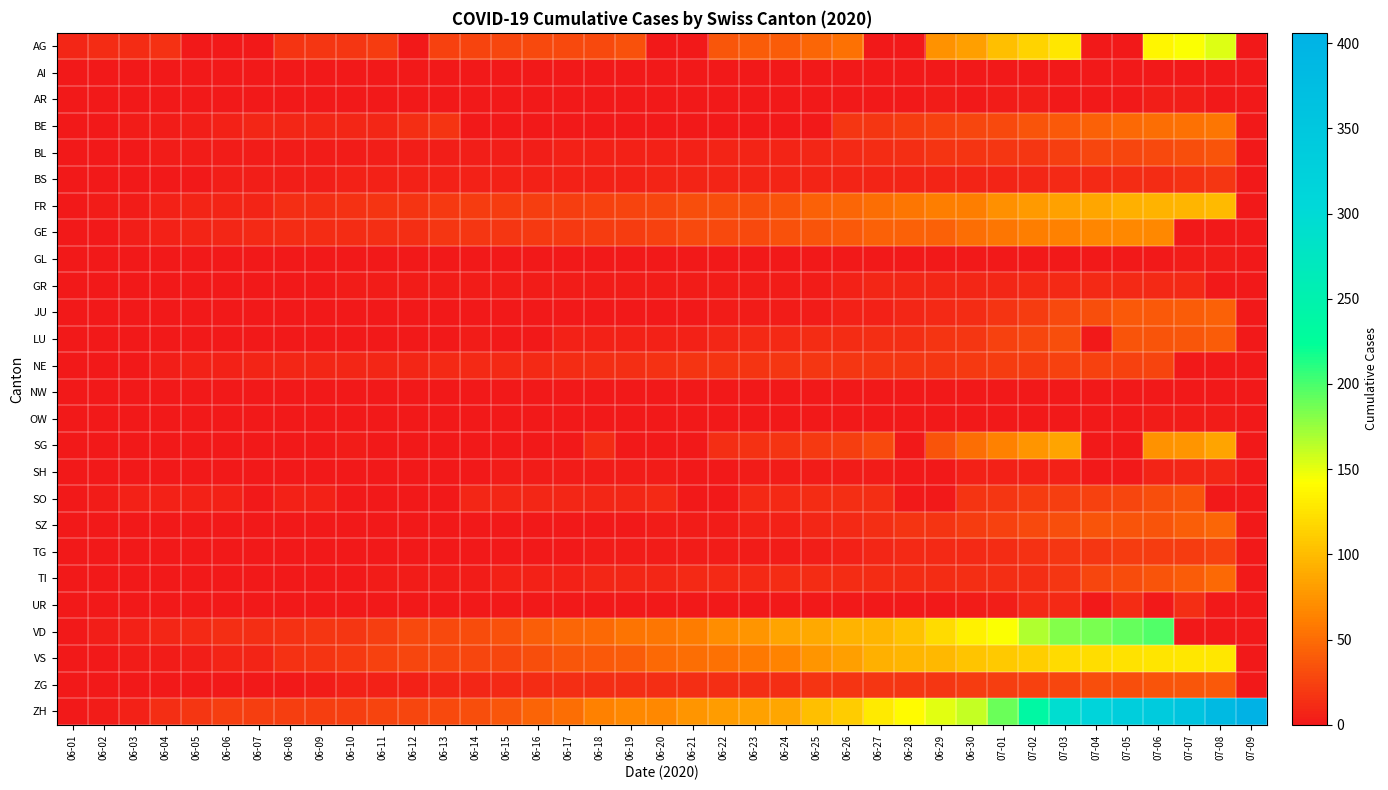

Reading left to right, extract all data points from this chart.

AG: 06-01=9	06-02=12	06-03=12	06-04=15	06-05=0	06-06=0	06-07=0	06-08=17	06-09=19	06-10=19	06-11=21	06-12=0	06-13=25	06-14=26	06-15=28	06-16=29	06-17=30	06-18=30	06-19=34	06-20=0	06-21=0	06-22=38	06-23=40	06-24=40	06-25=47	06-26=53	06-27=0	06-28=0	06-29=73	06-30=81	07-01=102	07-02=115	07-03=128	07-04=0	07-05=0	07-06=137	07-07=144	07-08=153	07-09=0
AI: 06-01=0	06-02=0	06-03=0	06-04=0	06-05=0	06-06=0	06-07=0	06-08=0	06-09=0	06-10=0	06-11=0	06-12=0	06-13=0	06-14=0	06-15=0	06-16=0	06-17=0	06-18=0	06-19=0	06-20=0	06-21=0	06-22=0	06-23=0	06-24=0	06-25=0	06-26=0	06-27=0	06-28=0	06-29=0	06-30=0	07-01=0	07-02=0	07-03=0	07-04=0	07-05=0	07-06=0	07-07=0	07-08=0	07-09=0
AR: 06-01=0	06-02=0	06-03=0	06-04=0	06-05=0	06-06=0	06-07=0	06-08=0	06-09=0	06-10=0	06-11=0	06-12=0	06-13=0	06-14=0	06-15=0	06-16=0	06-17=0	06-18=0	06-19=0	06-20=0	06-21=0	06-22=0	06-23=0	06-24=0	06-25=1	06-26=1	06-27=1	06-28=0	06-29=2	06-30=0	07-01=3	07-02=4	07-03=0	07-04=0	07-05=0	07-06=4	07-07=4	07-08=0	07-09=0
BE: 06-01=0	06-02=1	06-03=2	06-04=2	06-05=4	06-06=6	06-07=8	06-08=8	06-09=8	06-10=9	06-11=9	06-12=14	06-13=17	06-14=0	06-15=0	06-16=0	06-17=0	06-18=0	06-19=0	06-20=0	06-21=0	06-22=0	06-23=0	06-24=0	06-25=0	06-26=18	06-27=19	06-28=21	06-29=25	06-30=27	07-01=29	07-02=35	07-03=39	07-04=43	07-05=49	07-06=52	07-07=53	07-08=57	07-09=0
BL: 06-01=0	06-02=1	06-03=1	06-04=2	06-05=2	06-06=3	06-07=3	06-08=3	06-09=3	06-10=3	06-11=4	06-12=4	06-13=4	06-14=4	06-15=4	06-16=4	06-17=5	06-18=5	06-19=5	06-20=5	06-21=6	06-22=7	06-23=7	06-24=7	06-25=9	06-26=10	06-27=12	06-28=14	06-29=16	06-30=17	07-01=18	07-02=19	07-03=23	07-04=27	07-05=27	07-06=29	07-07=32	07-08=35	07-09=0
BS: 06-01=0	06-02=0	06-03=0	06-04=1	06-05=1	06-06=4	06-07=4	06-08=4	06-09=4	06-10=5	06-11=5	06-12=5	06-13=5	06-14=5	06-15=5	06-16=5	06-17=5	06-18=6	06-19=6	06-20=7	06-21=7	06-22=7	06-23=7	06-24=7	06-25=7	06-26=7	06-27=7	06-28=7	06-29=7	06-30=7	07-01=7	07-02=8	07-03=10	07-04=11	07-05=12	07-06=12	07-07=15	07-08=18	07-09=0
FR: 06-01=0	06-02=2	06-03=3	06-04=5	06-05=7	06-06=7	06-07=7	06-08=13	06-09=13	06-10=15	06-11=16	06-12=16	06-13=20	06-14=22	06-15=22	06-16=23	06-17=23	06-18=24	06-19=26	06-20=27	06-21=32	06-22=32	06-23=32	06-24=36	06-25=44	06-26=47	06-27=52	06-28=56	06-29=61	06-30=61	07-01=72	07-02=79	07-03=84	07-04=87	07-05=92	07-06=94	07-07=96	07-08=99	07-09=0
GE: 06-01=0	06-02=1	06-03=4	06-04=6	06-05=7	06-06=8	06-07=11	06-08=12	06-09=12	06-10=12	06-11=14	06-12=14	06-13=18	06-14=18	06-15=18	06-16=20	06-17=20	06-18=21	06-19=21	06-20=25	06-21=29	06-22=29	06-23=30	06-24=34	06-25=36	06-26=39	06-27=43	06-28=43	06-29=44	06-30=51	07-01=56	07-02=61	07-03=63	07-04=66	07-05=68	07-06=68	07-07=0	07-08=0	07-09=0
GL: 06-01=0	06-02=0	06-03=0	06-04=0	06-05=0	06-06=0	06-07=0	06-08=0	06-09=0	06-10=0	06-11=0	06-12=0	06-13=0	06-14=0	06-15=0	06-16=0	06-17=0	06-18=0	06-19=0	06-20=0	06-21=0	06-22=0	06-23=0	06-24=0	06-25=1	06-26=1	06-27=1	06-28=0	06-29=0	06-30=1	07-01=1	07-02=1	07-03=1	07-04=0	07-05=0	07-06=1	07-07=2	07-08=2	07-09=0
GR: 06-01=0	06-02=1	06-03=1	06-04=1	06-05=1	06-06=1	06-07=1	06-08=1	06-09=1	06-10=2	06-11=2	06-12=2	06-13=2	06-14=2	06-15=2	06-16=2	06-17=2	06-18=2	06-19=2	06-20=2	06-21=2	06-22=2	06-23=3	06-24=3	06-25=3	06-26=5	06-27=8	06-28=8	06-29=8	06-30=9	07-01=9	07-02=10	07-03=10	07-04=11	07-05=11	07-06=11	07-07=11	07-08=0	07-09=0
JU: 06-01=0	06-02=0	06-03=0	06-04=0	06-05=0	06-06=0	06-07=0	06-08=0	06-09=0	06-10=0	06-11=0	06-12=0	06-13=1	06-14=1	06-15=1	06-16=1	06-17=1	06-18=1	06-19=1	06-20=1	06-21=1	06-22=3	06-23=3	06-24=3	06-25=3	06-26=5	06-27=6	06-28=9	06-29=11	06-30=12	07-01=17	07-02=22	07-03=30	07-04=33	07-05=39	07-06=39	07-07=41	07-08=44	07-09=0
LU: 06-01=0	06-02=0	06-03=0	06-04=0	06-05=0	06-06=0	06-07=0	06-08=1	06-09=1	06-10=1	06-11=1	06-12=1	06-13=0	06-14=3	06-15=0	06-16=0	06-17=5	06-18=5	06-19=5	06-20=6	06-21=6	06-22=9	06-23=10	06-24=11	06-25=12	06-26=12	06-27=14	06-28=14	06-29=17	06-30=19	07-01=25	07-02=28	07-03=32	07-04=0	07-05=36	07-06=36	07-07=37	07-08=40	07-09=0
NE: 06-01=0	06-02=0	06-03=1	06-04=4	06-05=5	06-06=6	06-07=7	06-08=9	06-09=9	06-10=9	06-11=9	06-12=9	06-13=10	06-14=11	06-15=11	06-16=11	06-17=12	06-18=13	06-19=13	06-20=15	06-21=16	06-22=17	06-23=17	06-24=18	06-25=18	06-26=18	06-27=19	06-28=19	06-29=19	06-30=20	07-01=22	07-02=22	07-03=24	07-04=25	07-05=25	07-06=26	07-07=0	07-08=0	07-09=0
NW: 06-01=0	06-02=0	06-03=0	06-04=0	06-05=0	06-06=0	06-07=0	06-08=0	06-09=0	06-10=0	06-11=0	06-12=0	06-13=0	06-14=0	06-15=0	06-16=0	06-17=0	06-18=0	06-19=0	06-20=0	06-21=0	06-22=0	06-23=0	06-24=0	06-25=0	06-26=0	06-27=0	06-28=0	06-29=0	06-30=0	07-01=0	07-02=0	07-03=0	07-04=0	07-05=0	07-06=0	07-07=0	07-08=1	07-09=0
OW: 06-01=0	06-02=0	06-03=0	06-04=0	06-05=0	06-06=0	06-07=0	06-08=0	06-09=0	06-10=0	06-11=0	06-12=0	06-13=0	06-14=0	06-15=0	06-16=0	06-17=0	06-18=0	06-19=0	06-20=0	06-21=0	06-22=0	06-23=0	06-24=0	06-25=0	06-26=0	06-27=0	06-28=0	06-29=0	06-30=1	07-01=1	07-02=1	07-03=1	07-04=0	07-05=0	07-06=2	07-07=2	07-08=2	07-09=0
SG: 06-01=0	06-02=0	06-03=1	06-04=0	06-05=0	06-06=0	06-07=0	06-08=0	06-09=0	06-10=3	06-11=0	06-12=0	06-13=0	06-14=0	06-15=0	06-16=0	06-17=0	06-18=12	06-19=0	06-20=0	06-21=0	06-22=14	06-23=15	06-24=17	06-25=20	06-26=23	06-27=29	06-28=0	06-29=35	06-30=51	07-01=62	07-02=75	07-03=85	07-04=0	07-05=0	07-06=73	07-07=75	07-08=85	07-09=0
SH: 06-01=0	06-02=0	06-03=0	06-04=0	06-05=0	06-06=0	06-07=0	06-08=1	06-09=1	06-10=1	06-11=1	06-12=1	06-13=1	06-14=0	06-15=3	06-16=3	06-17=3	06-18=3	06-19=3	06-20=3	06-21=0	06-22=0	06-23=3	06-24=3	06-25=3	06-26=3	06-27=3	06-28=0	06-29=0	06-30=5	07-01=5	07-02=5	07-03=5	07-04=0	07-05=0	07-06=7	07-07=8	07-08=8	07-09=0
SO: 06-01=0	06-02=3	06-03=5	06-04=6	06-05=6	06-06=6	06-07=0	06-08=6	06-09=6	06-10=0	06-11=0	06-12=0	06-13=0	06-14=8	06-15=8	06-16=8	06-17=8	06-18=9	06-19=9	06-20=11	06-21=0	06-22=0	06-23=11	06-24=11	06-25=12	06-26=13	06-27=13	06-28=0	06-29=0	06-30=16	07-01=19	07-02=21	07-03=23	07-04=24	07-05=28	07-06=32	07-07=35	07-08=0	07-09=0
SZ: 06-01=0	06-02=0	06-03=0	06-04=0	06-05=0	06-06=0	06-07=0	06-08=0	06-09=0	06-10=0	06-11=1	06-12=1	06-13=1	06-14=1	06-15=1	06-16=1	06-17=1	06-18=1	06-19=1	06-20=2	06-21=2	06-22=2	06-23=6	06-24=6	06-25=9	06-26=10	06-27=13	06-28=16	06-29=16	06-30=21	07-01=25	07-02=29	07-03=32	07-04=35	07-05=35	07-06=35	07-07=42	07-08=46	07-09=0
TG: 06-01=0	06-02=0	06-03=0	06-04=0	06-05=0	06-06=0	06-07=0	06-08=1	06-09=1	06-10=1	06-11=1	06-12=1	06-13=1	06-14=1	06-15=1	06-16=1	06-17=1	06-18=2	06-19=2	06-20=2	06-21=2	06-22=2	06-23=2	06-24=3	06-25=4	06-26=6	06-27=8	06-28=10	06-29=10	06-30=11	07-01=12	07-02=15	07-03=19	07-04=19	07-05=21	07-06=21	07-07=21	07-08=24	07-09=0
TI: 06-01=0	06-02=0	06-03=0	06-04=0	06-05=1	06-06=1	06-07=1	06-08=1	06-09=1	06-10=1	06-11=2	06-12=2	06-13=2	06-14=3	06-15=6	06-16=6	06-17=6	06-18=8	06-19=9	06-20=9	06-21=10	06-22=10	06-23=11	06-24=12	06-25=12	06-26=12	06-27=12	06-28=12	06-29=12	06-30=13	07-01=14	07-02=14	07-03=19	07-04=27	07-05=31	07-06=36	07-07=40	07-08=48	07-09=0
UR: 06-01=0	06-02=0	06-03=0	06-04=0	06-05=0	06-06=0	06-07=0	06-08=0	06-09=0	06-10=0	06-11=0	06-12=0	06-13=0	06-14=0	06-15=0	06-16=0	06-17=0	06-18=0	06-19=0	06-20=0	06-21=0	06-22=0	06-23=0	06-24=0	06-25=0	06-26=0	06-27=1	06-28=0	06-29=0	06-30=2	07-01=4	07-02=10	07-03=11	07-04=0	07-05=12	07-06=0	07-07=14	07-08=0	07-09=0
VD: 06-01=0	06-02=4	06-03=6	06-04=9	06-05=11	06-06=13	06-07=14	06-08=15	06-09=18	06-10=19	06-11=23	06-12=30	06-13=30	06-14=31	06-15=34	06-16=42	06-17=47	06-18=49	06-19=55	06-20=57	06-21=59	06-22=70	06-23=76	06-24=85	06-25=88	06-26=94	06-27=96	06-28=104	06-29=120	06-30=134	07-01=143	07-02=168	07-03=182	07-04=185	07-05=191	07-06=198	07-07=0	07-08=0	07-09=0
VS: 06-01=0	06-02=1	06-03=2	06-04=2	06-05=4	06-06=7	06-07=7	06-08=15	06-09=16	06-10=20	06-11=24	06-12=28	06-13=28	06-14=28	06-15=28	06-16=32	06-17=37	06-18=39	06-19=40	06-20=48	06-21=52	06-22=53	06-23=58	06-24=65	06-25=75	06-26=82	06-27=92	06-28=96	06-29=97	06-30=105	07-01=109	07-02=112	07-03=120	07-04=122	07-05=124	07-06=126	07-07=128	07-08=128	07-09=0
ZG: 06-01=0	06-02=0	06-03=0	06-04=0	06-05=0	06-06=0	06-07=0	06-08=1	06-09=3	06-10=5	06-11=5	06-12=5	06-13=9	06-14=9	06-15=11	06-16=12	06-17=13	06-18=13	06-19=13	06-20=13	06-21=13	06-22=14	06-23=14	06-24=14	06-25=16	06-26=17	06-27=19	06-28=19	06-29=19	06-30=21	07-01=23	07-02=25	07-03=27	07-04=33	07-05=33	07-06=36	07-07=38	07-08=39	07-09=0
ZH: 06-01=0	06-02=2	06-03=5	06-04=13	06-05=19	06-06=23	06-07=23	06-08=23	06-09=23	06-10=23	06-11=26	06-12=28	06-13=30	06-14=33	06-15=38	06-16=45	06-17=52	06-18=62	06-19=67	06-20=68	06-21=75	06-22=80	06-23=83	06-24=87	06-25=103	06-26=110	06-27=129	06-28=141	06-29=152	06-30=161	07-01=189	07-02=237	07-03=294	07-04=317	07-05=330	07-06=338	07-07=357	07-08=383	07-09=406